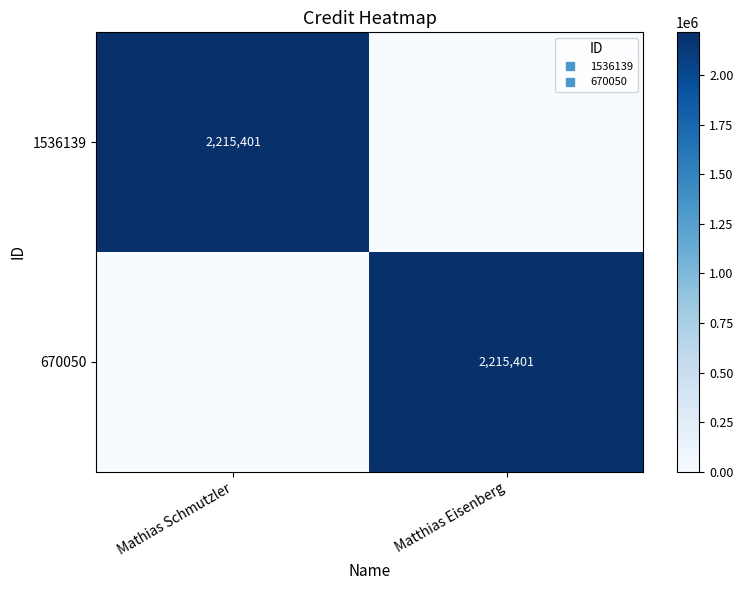

Which series has the largest total across all categories?

1536139